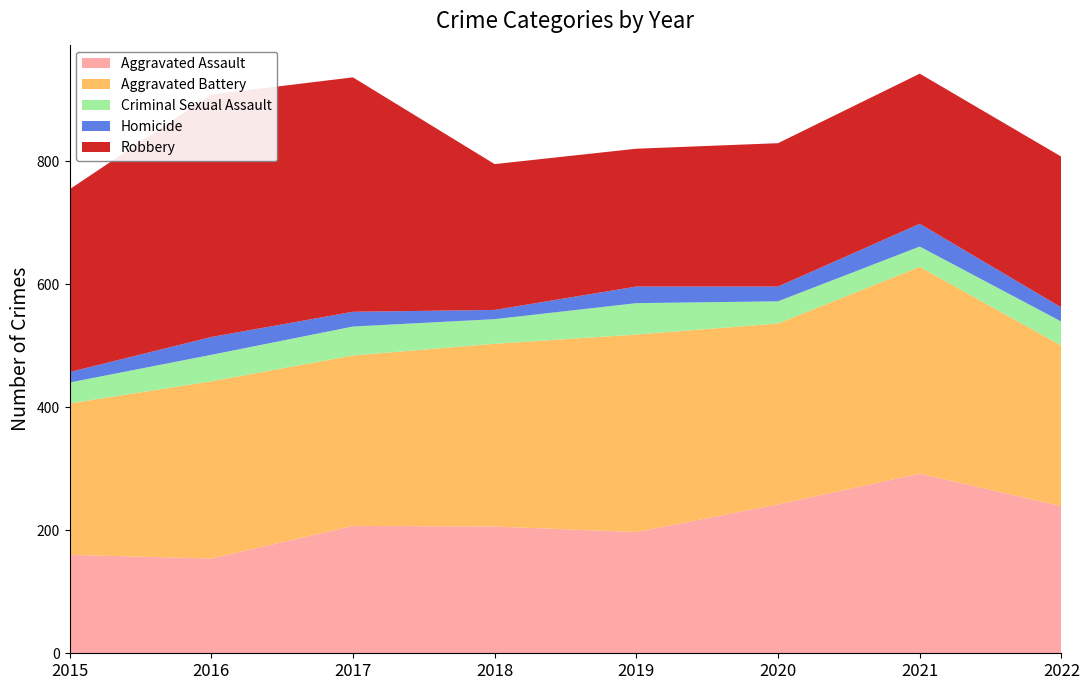

Reading left to right, transcribe all the data shown in this chart.

Aggravated Assault: 160	154	207	206	197	242	292	239
Aggravated Battery: 246	288	277	297	321	294	336	261
Criminal Sexual Assault: 34	43	47	40	51	36	33	39
Homicide: 17	29	24	15	27	24	37	23
Robbery: 297	394	381	237	224	233	244	245